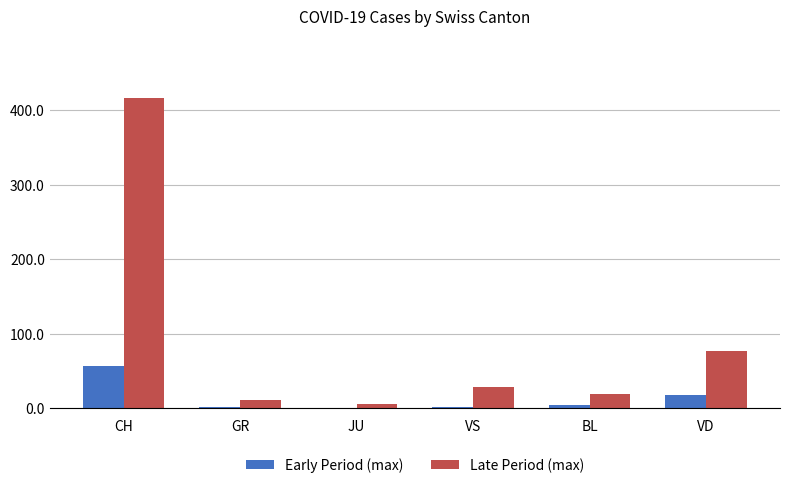

What value does the Early Period (max) series have at VS?

2